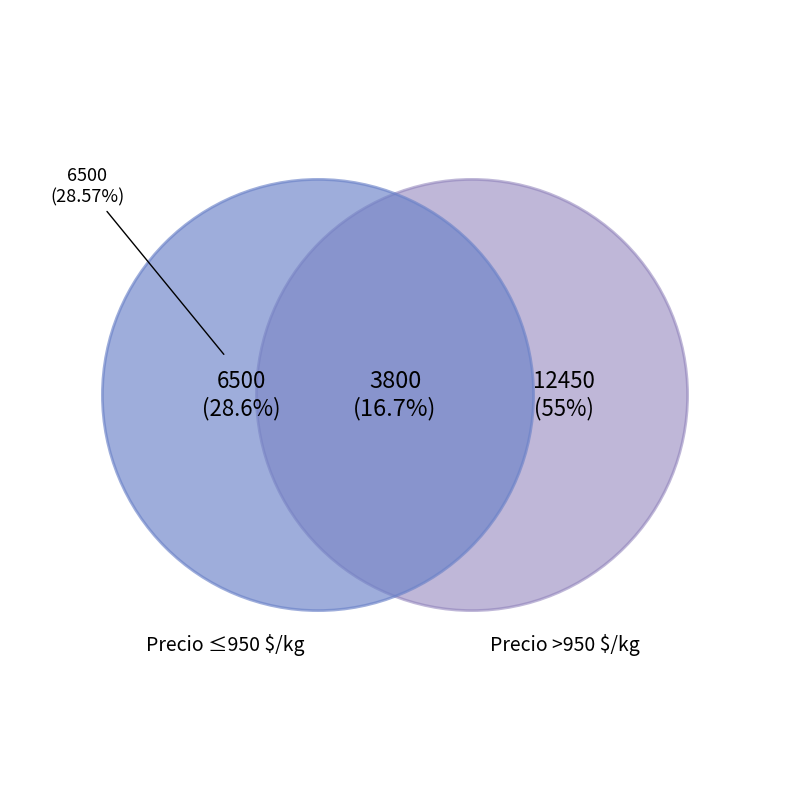

The 1500 slice represents 1% of the pie. True or false?

False